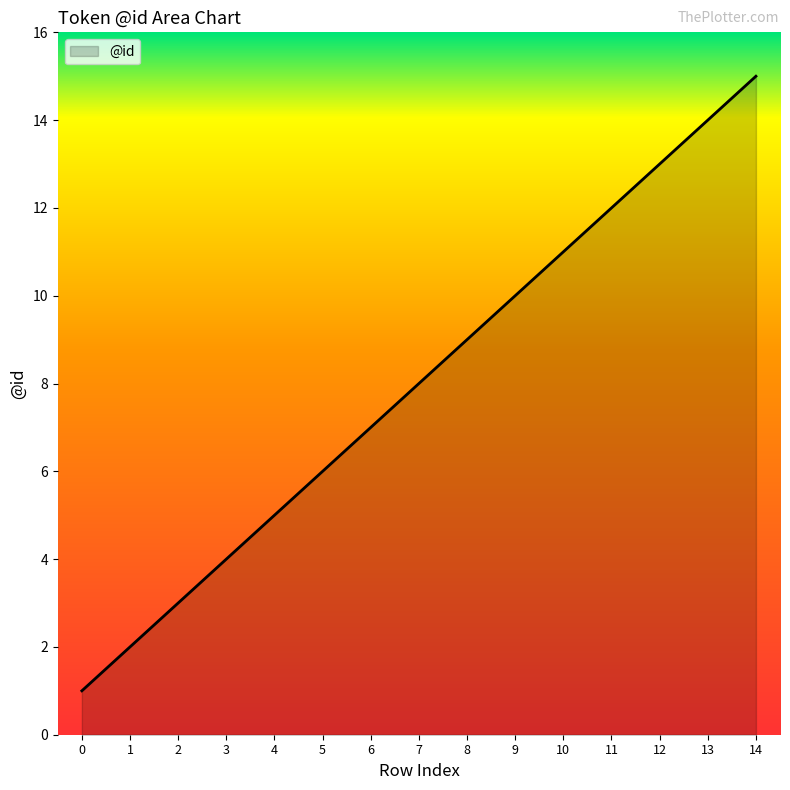

Reading left to right, what are all the values shown in this chart?

0=1	1=2	2=3	3=4	4=5	5=6	6=7	7=8	8=9	9=10	10=11	11=12	12=13	13=14	14=15